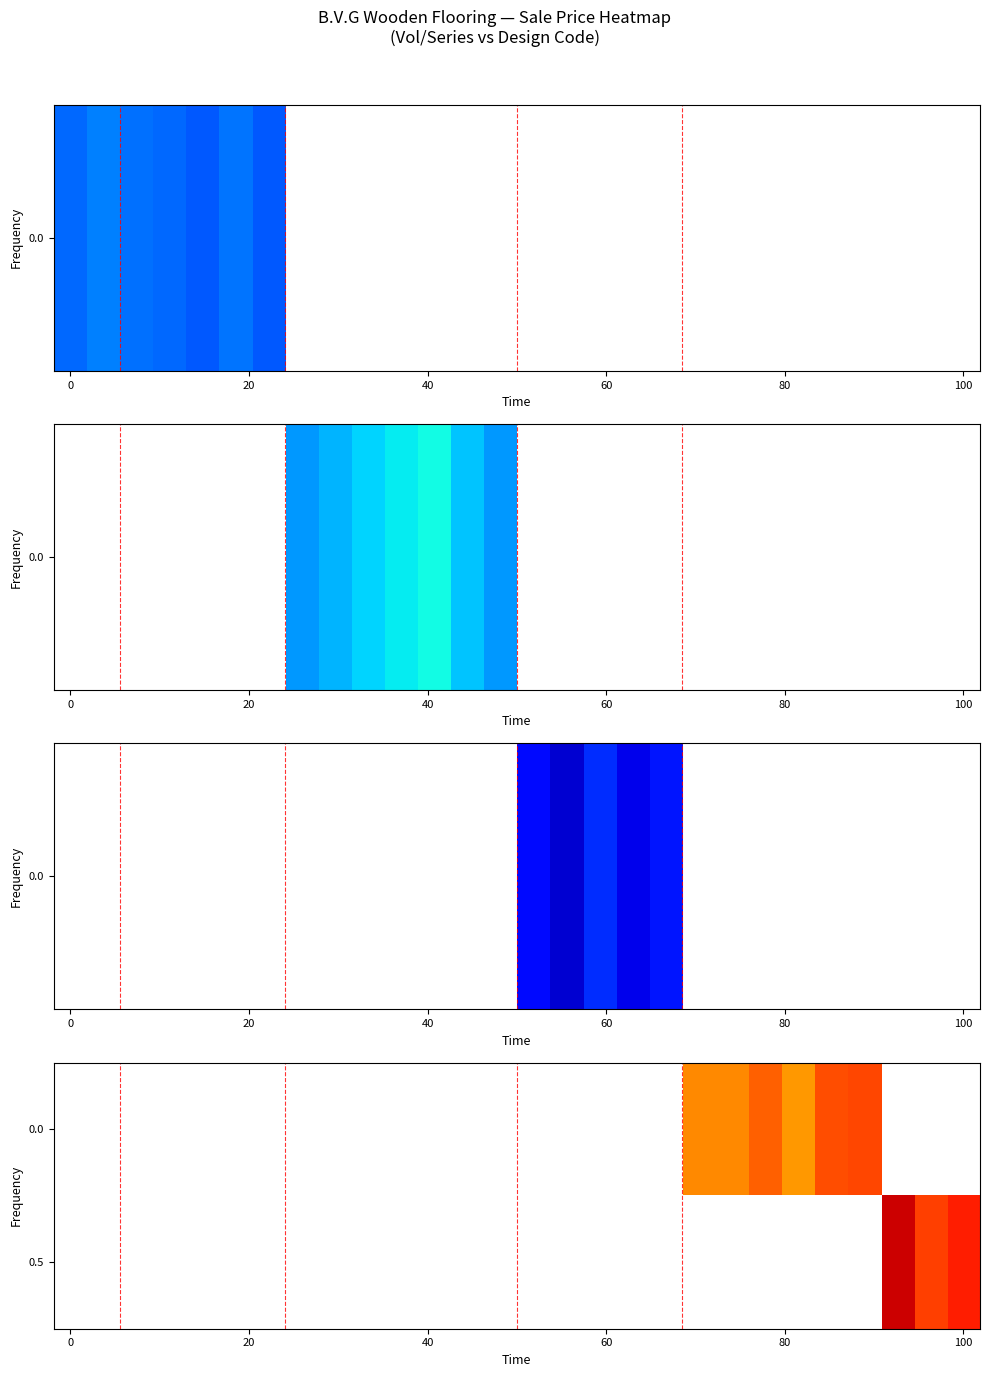

At which category does the chart reach its peak across all series?

25